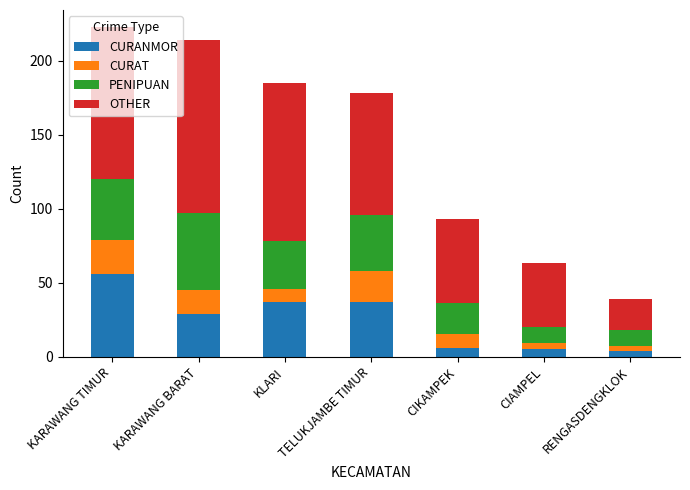

What is the total value across all series at KLARI?

185